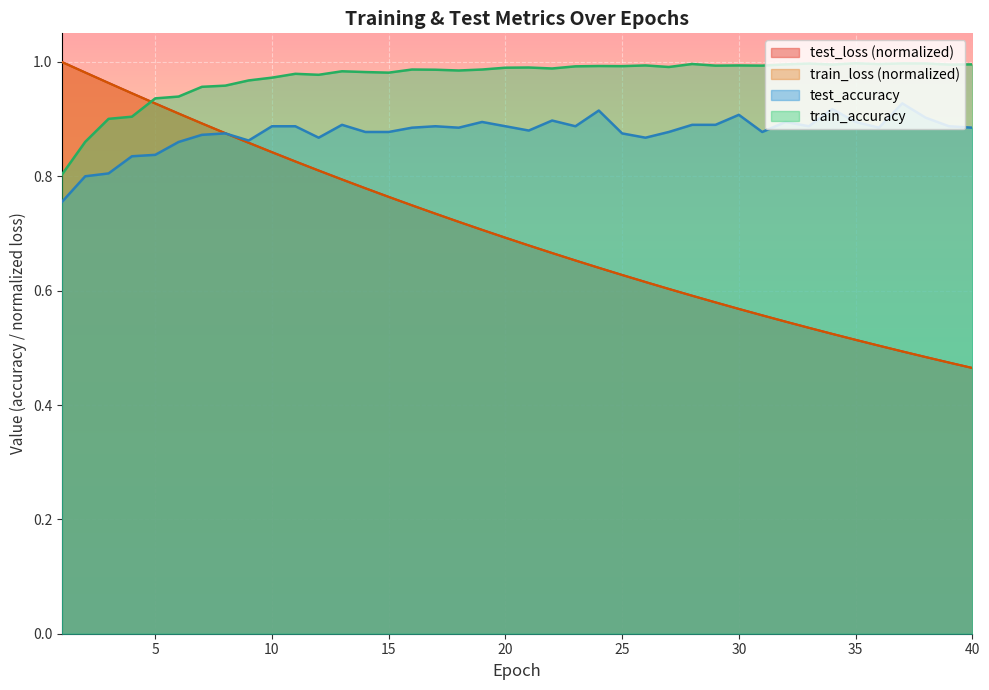

Is the value of test_accuracy at 6 greater than the value of test_loss at 9?

Yes